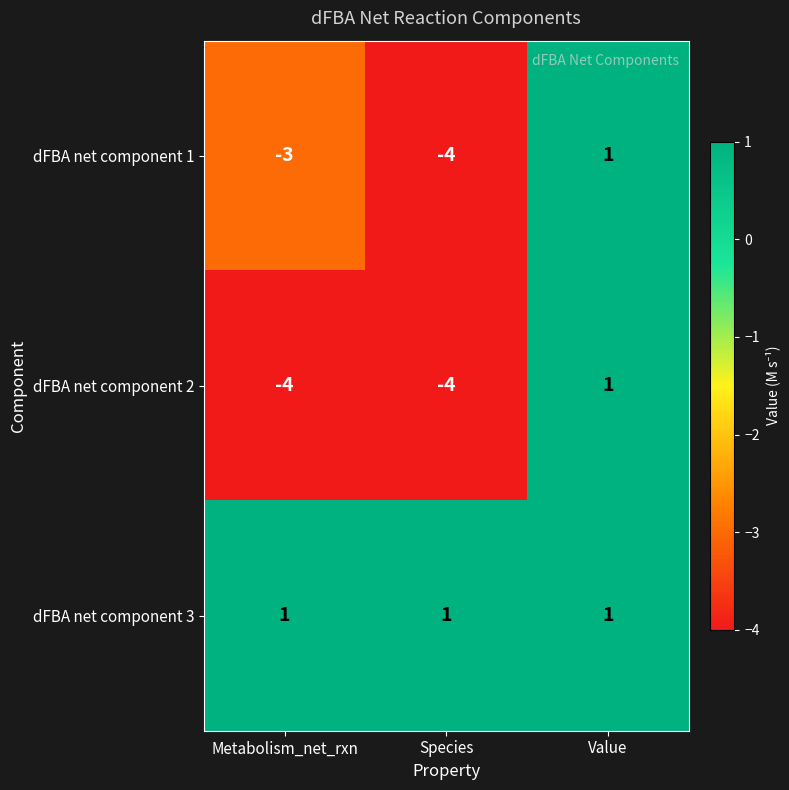

What is the sum of the dFBA net component 2 values at Metabolism_net_rxn and Value?

-3